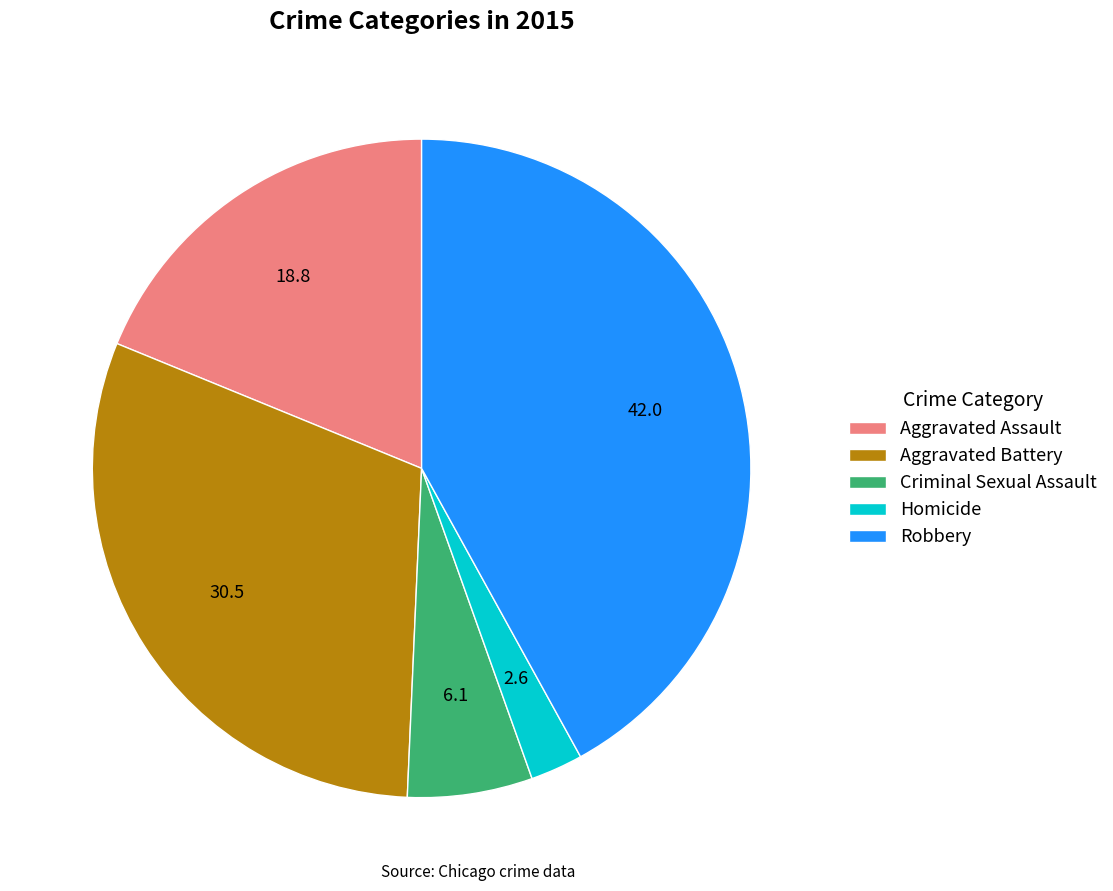

Approximately how many times larger is the value at Criminal Sexual Assault compared to Robbery?

0.1